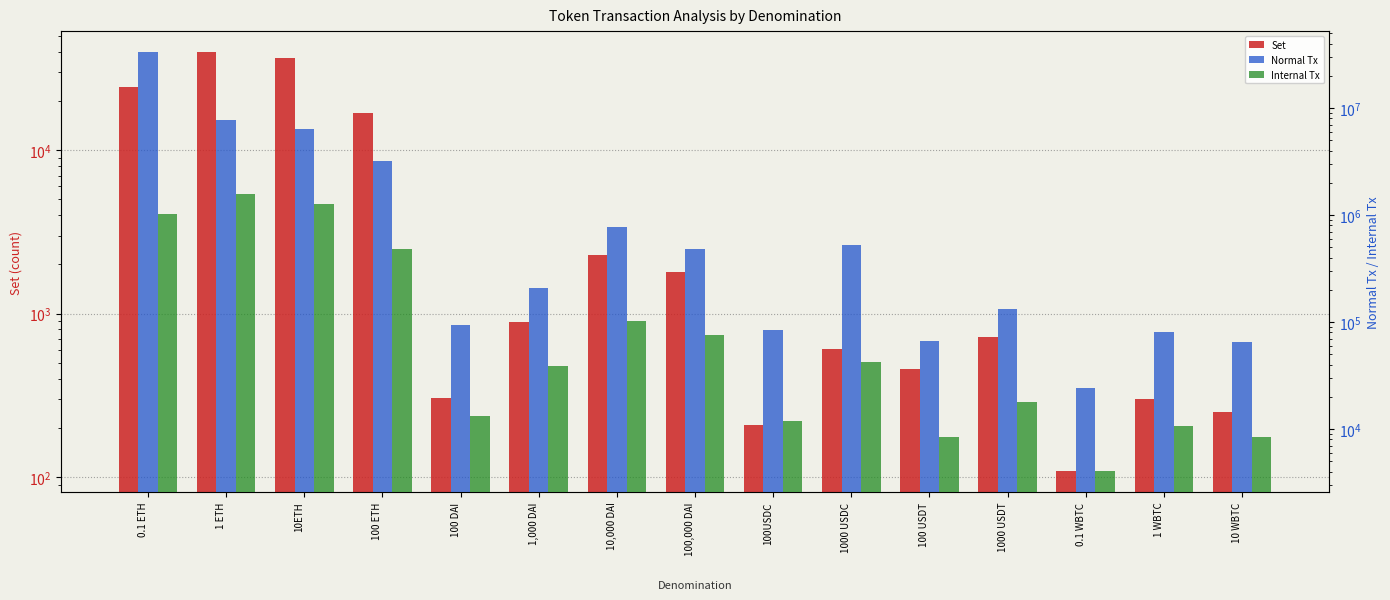

What is the sum of all Normal Tx values?

53270917